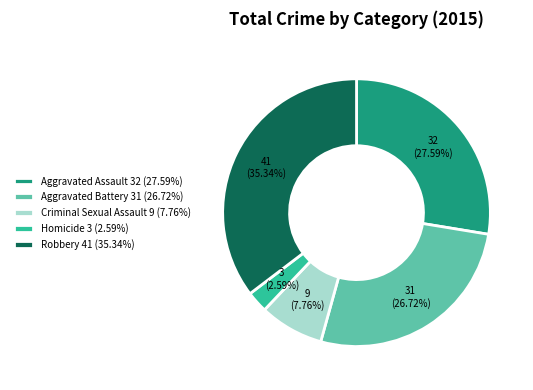

Rank the categories by value from lowest to highest.

Homicide, Criminal Sexual Assault, Aggravated Battery, Aggravated Assault, Robbery